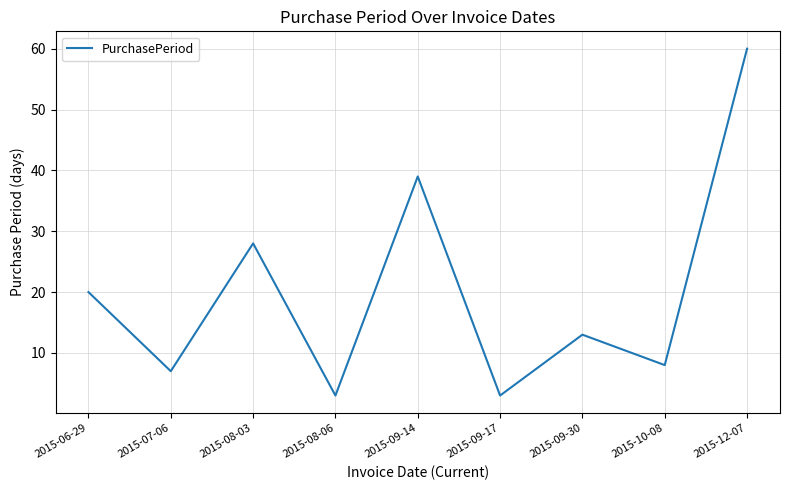

What is the change in value from 2015-09-30 to 2015-10-08?

-5